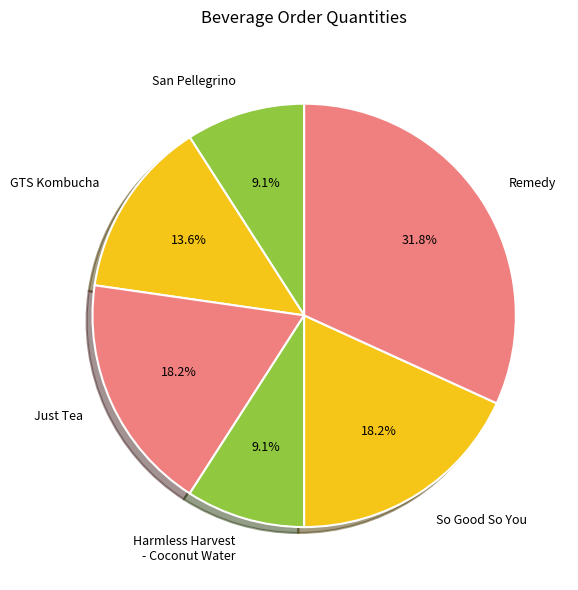

Does any single category account for the majority?

No